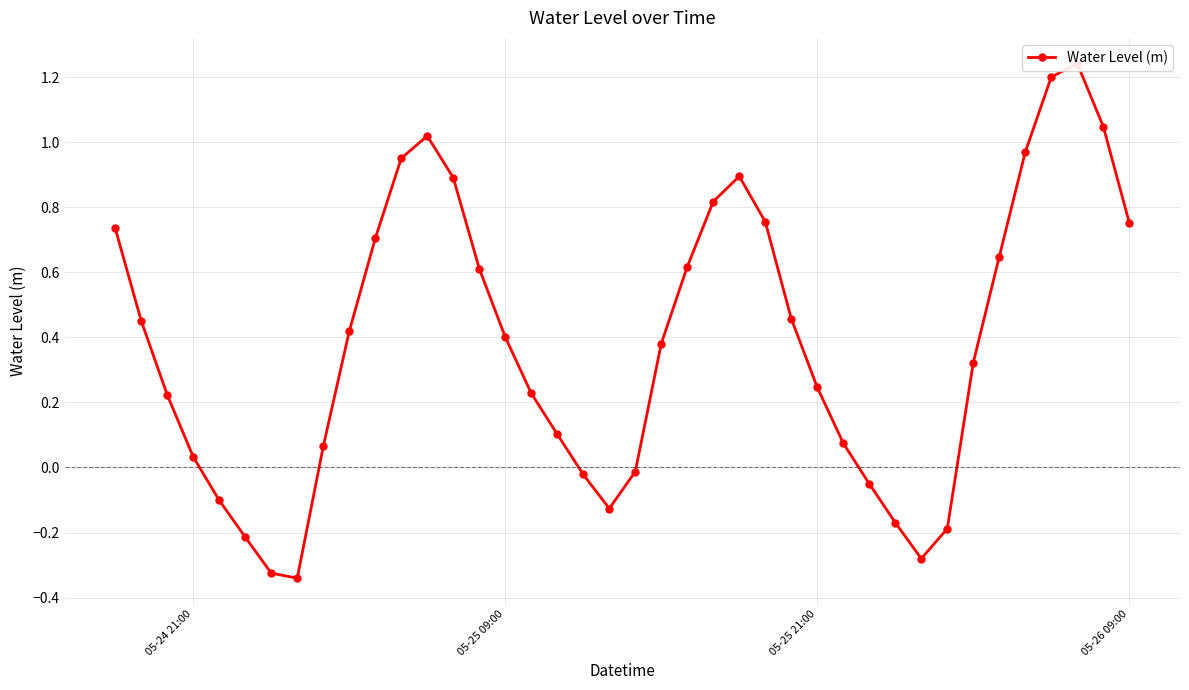

How many positive values are there?

29